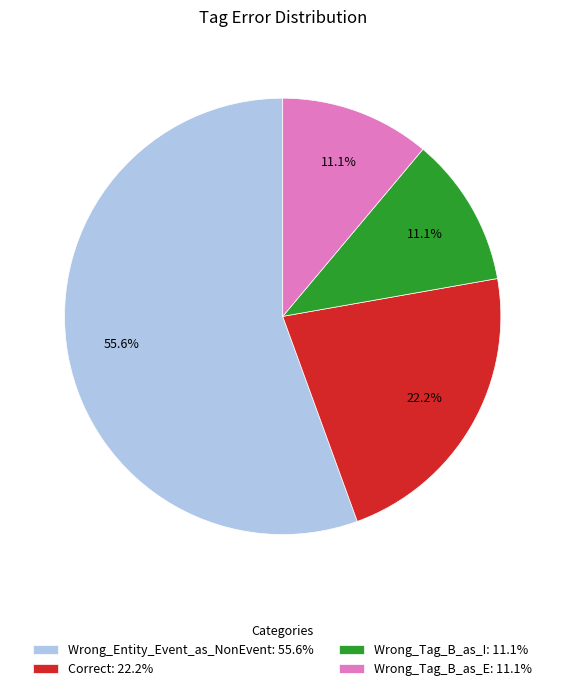

Which has a higher value, Correct: 22.2% or Wrong_Tag_B_as_I: 11.1%?

Correct: 22.2%